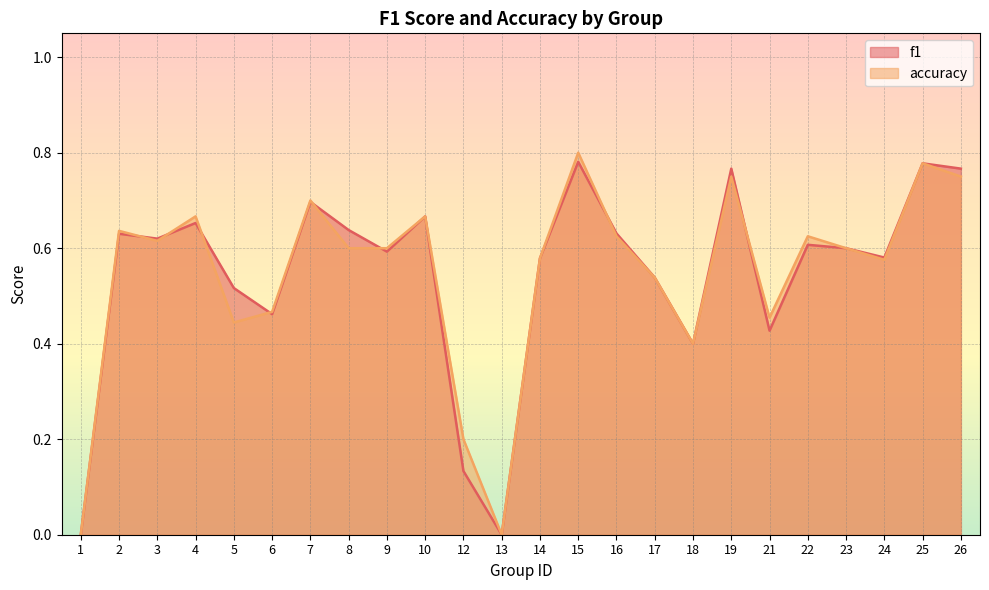

What are all the series names shown in the legend?

f1, accuracy